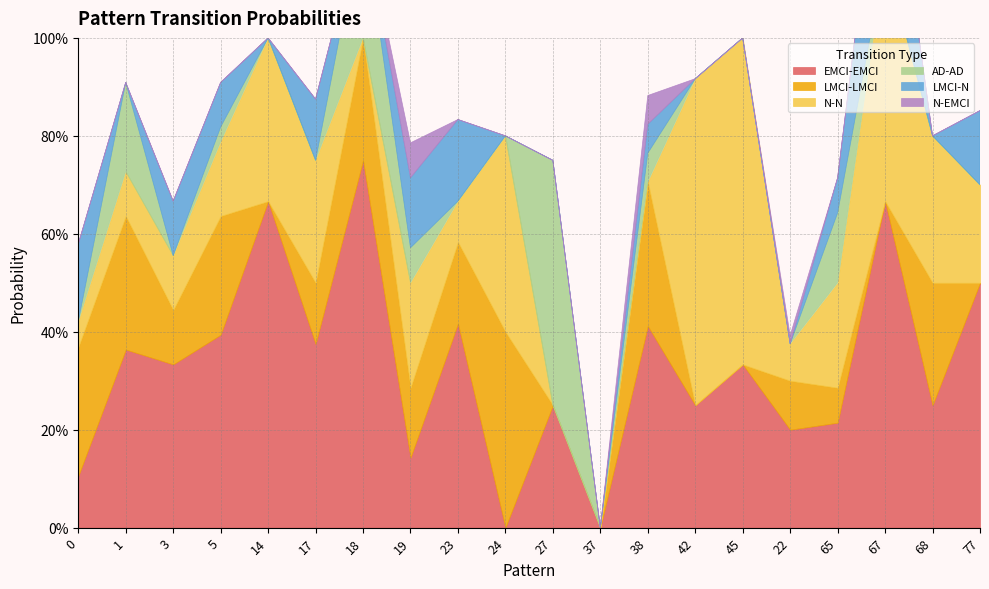

The value of AD-AD at 14 is -0.2. True or false?

False